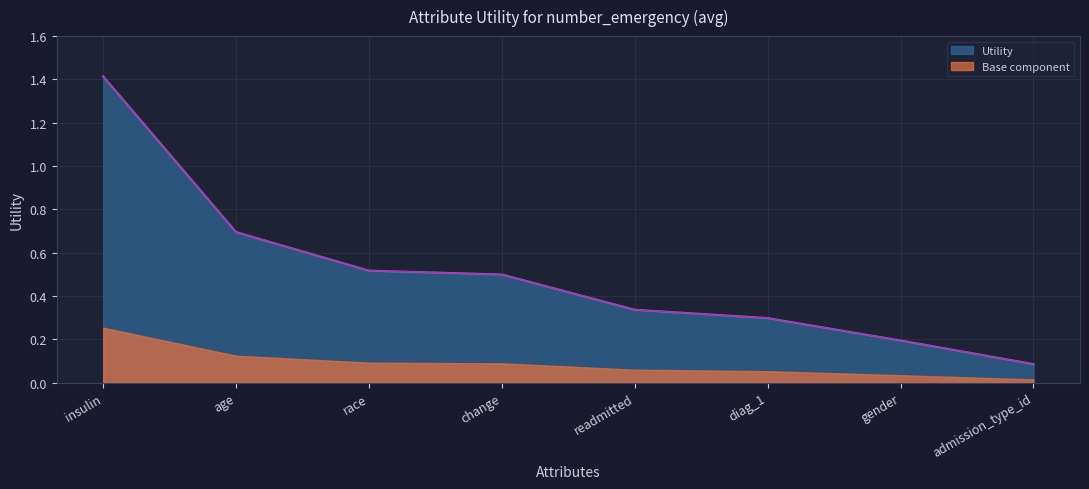

List the labels in order of value, smallest first.

admission_type_id, gender, diag_1, readmitted, change, race, age, insulin